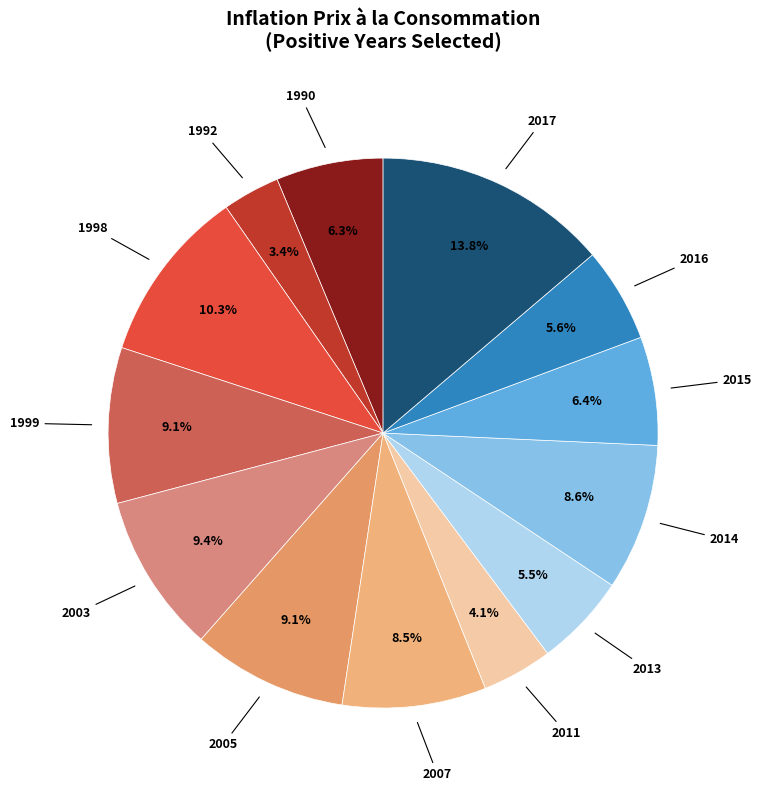

To the nearest percent, what is the difference between the largest and smallest slice percentages?

10%